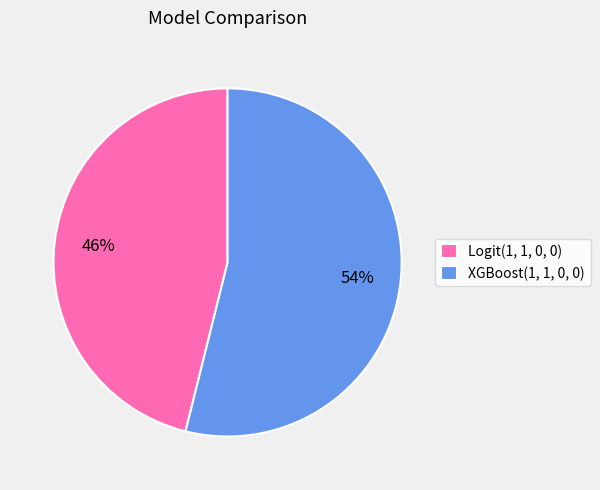

What is the largest slice in the pie chart?

XGBoost(1, 1, 0, 0)